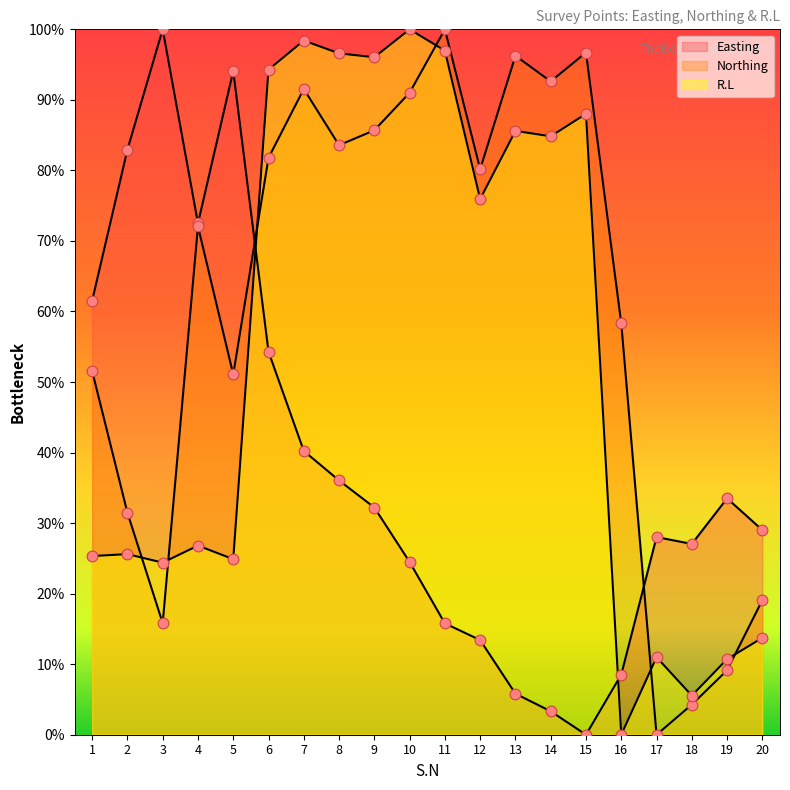

At how many categories does at least one series exceed 60?

15